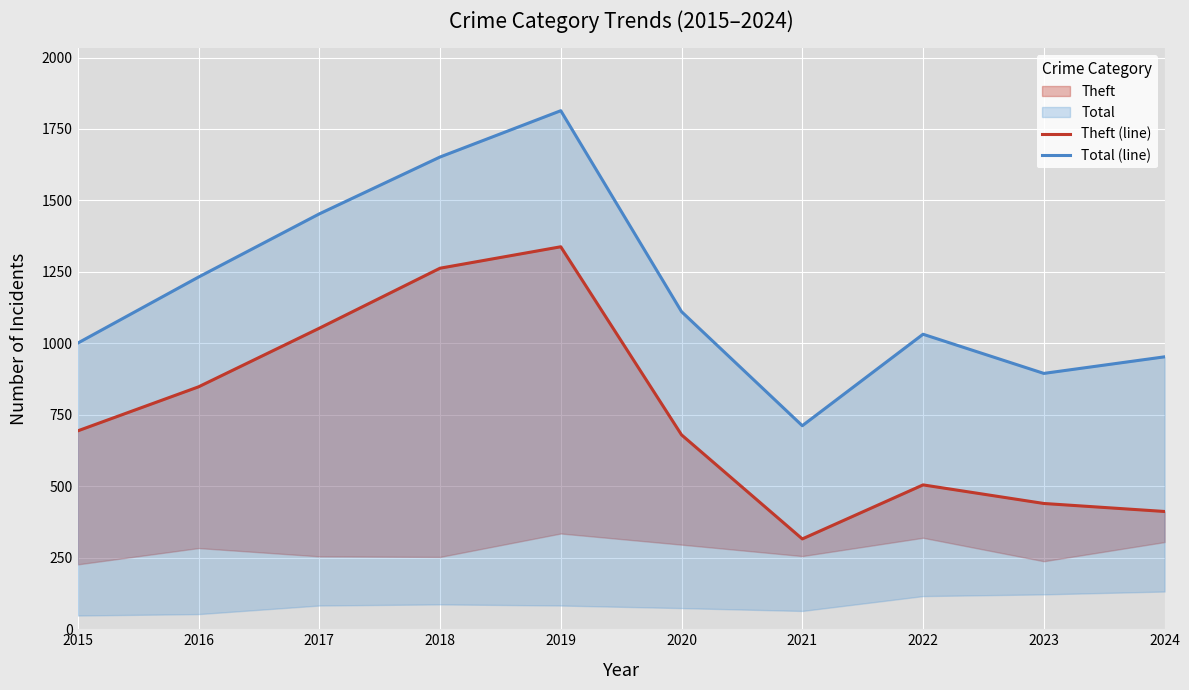

At which category does Total (line) reach its first local valley?

2021